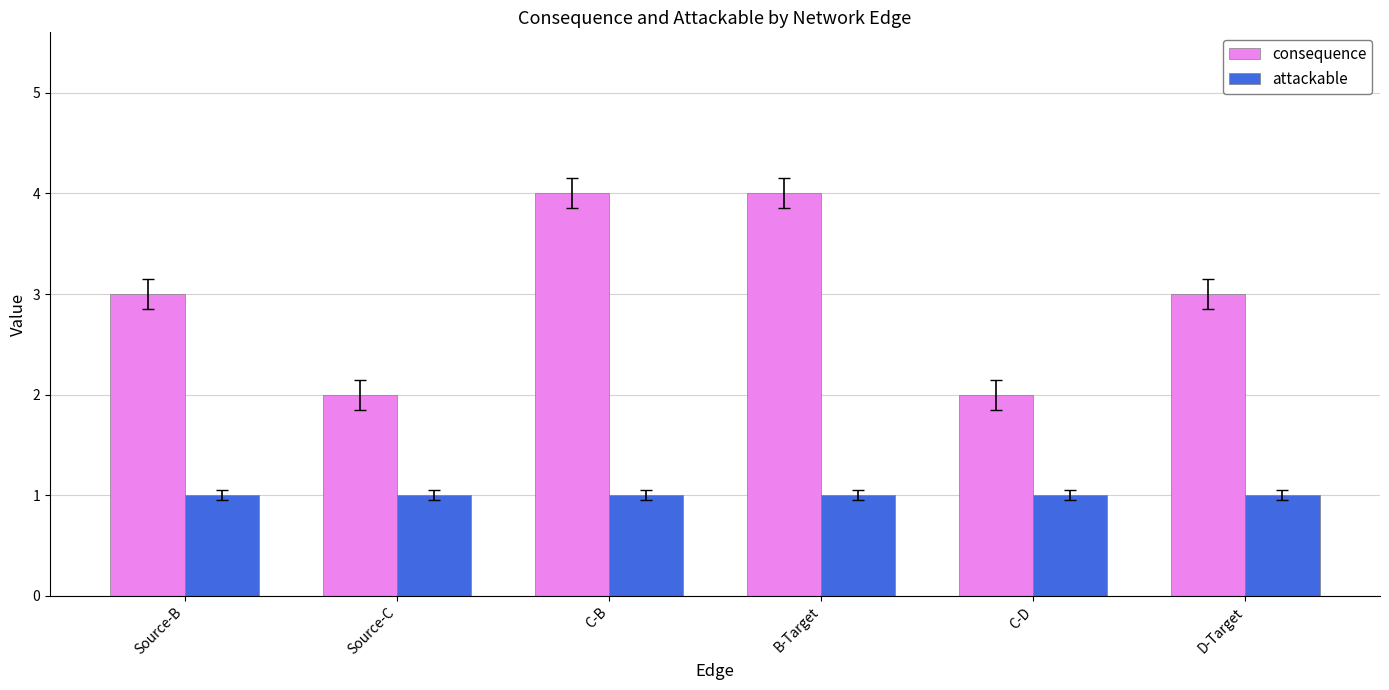

At B-Target, list the series in order from smallest to largest.

attackable, consequence